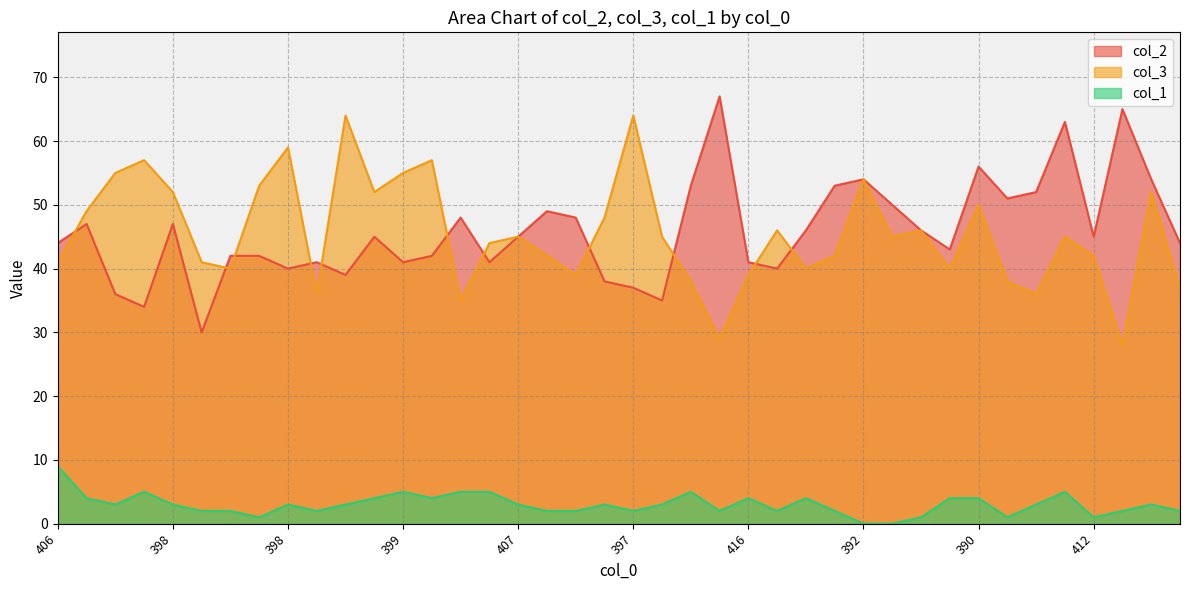

At which label does col_3 reach its minimum?

405